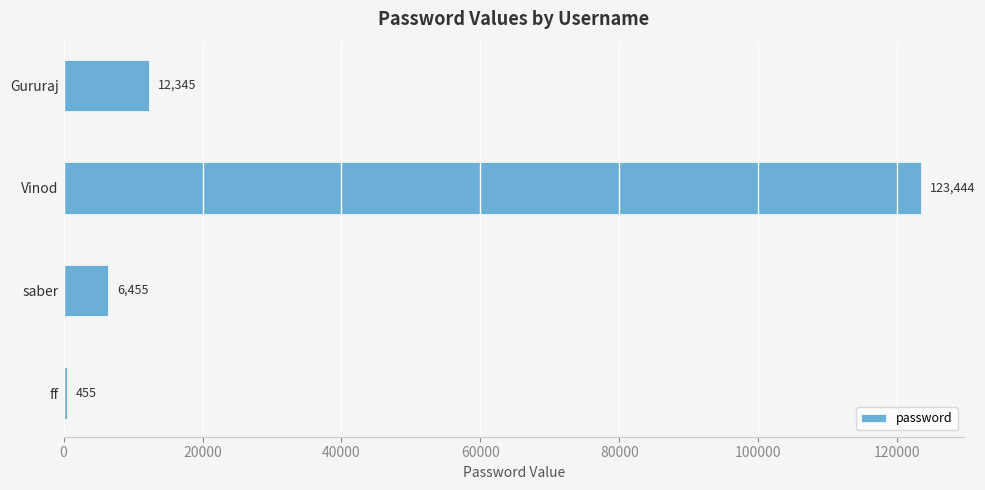

Is it true that the value at saber is 6455?

True